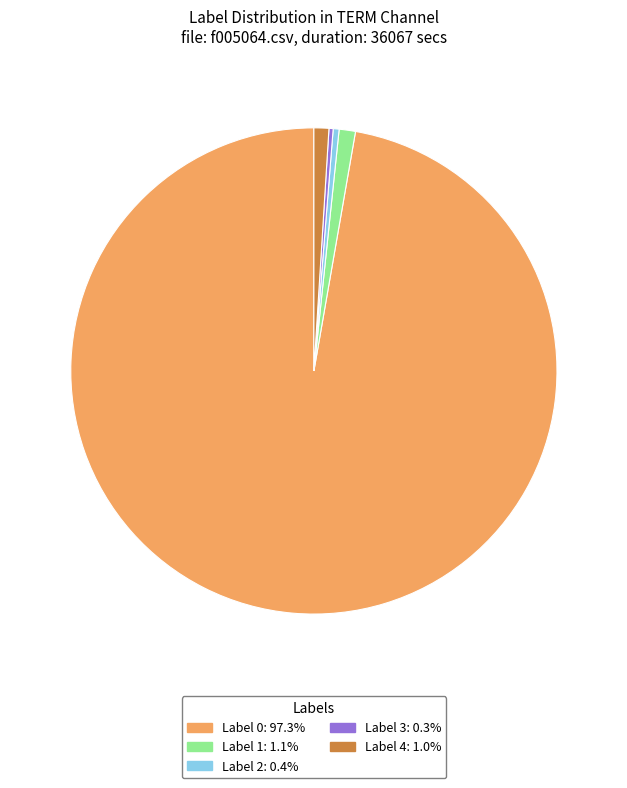

Is Label 1: 1.1% the majority of the pie?

No